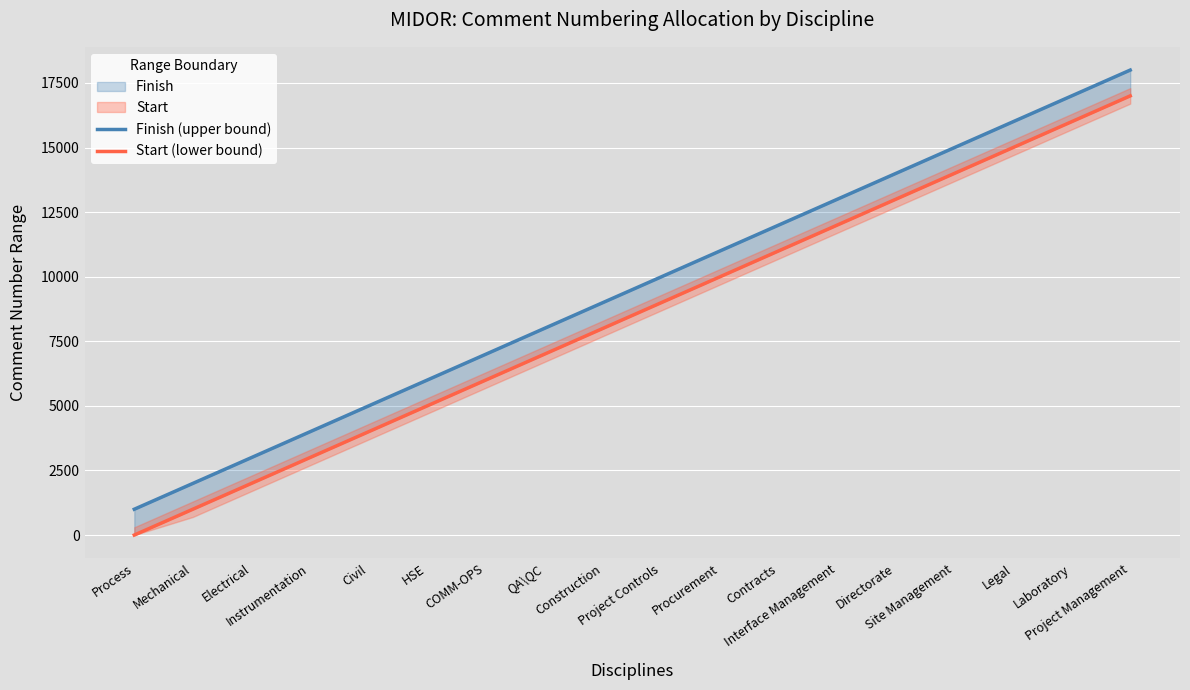

At how many categories does at least one series exceed 11299?

7